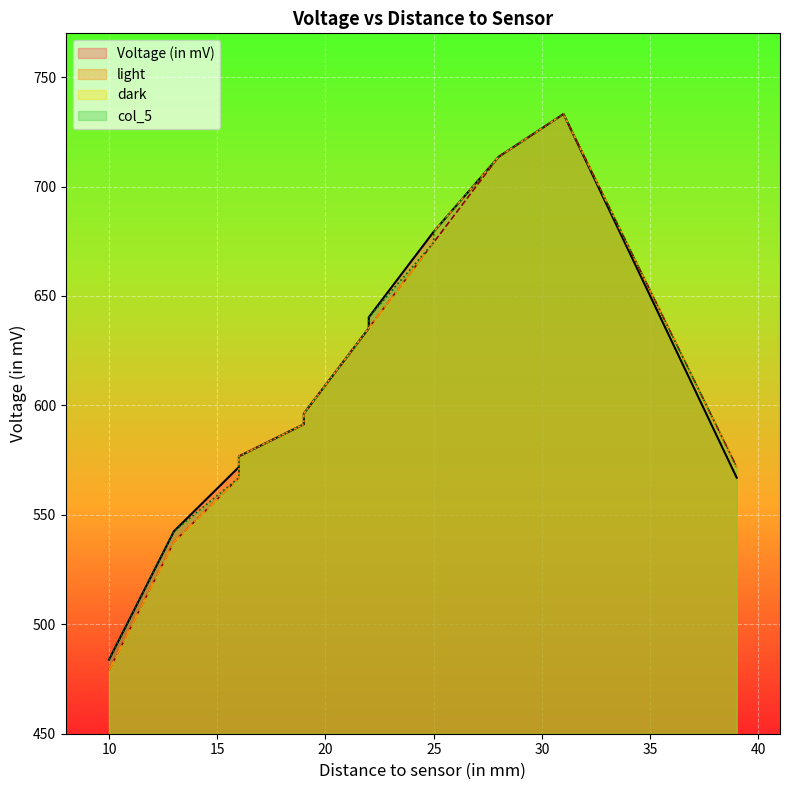

Which series has the widest spread of values?

light